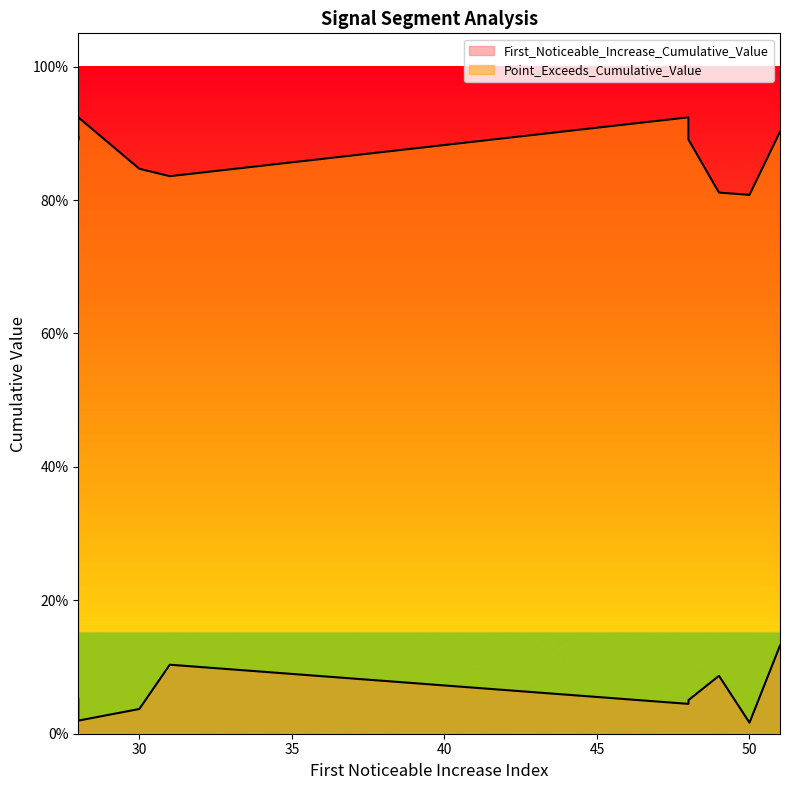

What is the sum of all First_Noticeable_Increase_Cumulative_Value values?

0.6